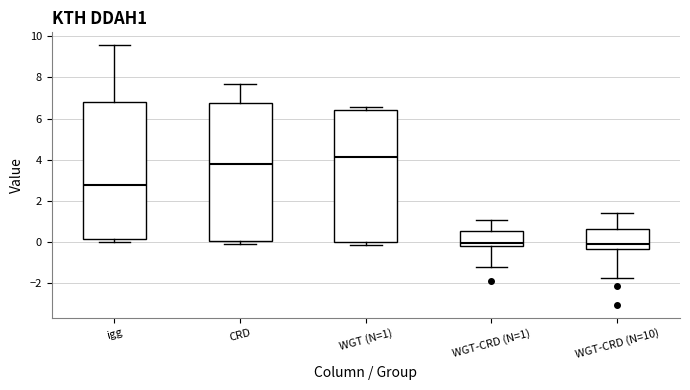

Reading left to right, read every box against the y-axis: the position of its median line, the range the box covers, and the ends of its whiskers. The values are not printed on the chart, so give them approximately, as read against the axis.

igg: median 2.8, box 0.2 to 6.8, whiskers 0.0 to 9.6
CRD: median 3.8, box 0.0 to 6.8, whiskers -0.2 to 7.6
WGT (N=1): median 4.2, box 0.0 to 6.4, whiskers -0.2 to 6.6
WGT-CRD (N=1): median 0.0, box -0.2 to 0.6, whiskers -1.2 to 1.0
WGT-CRD (N=10): median -0.2, box -0.4 to 0.6, whiskers -1.8 to 1.4